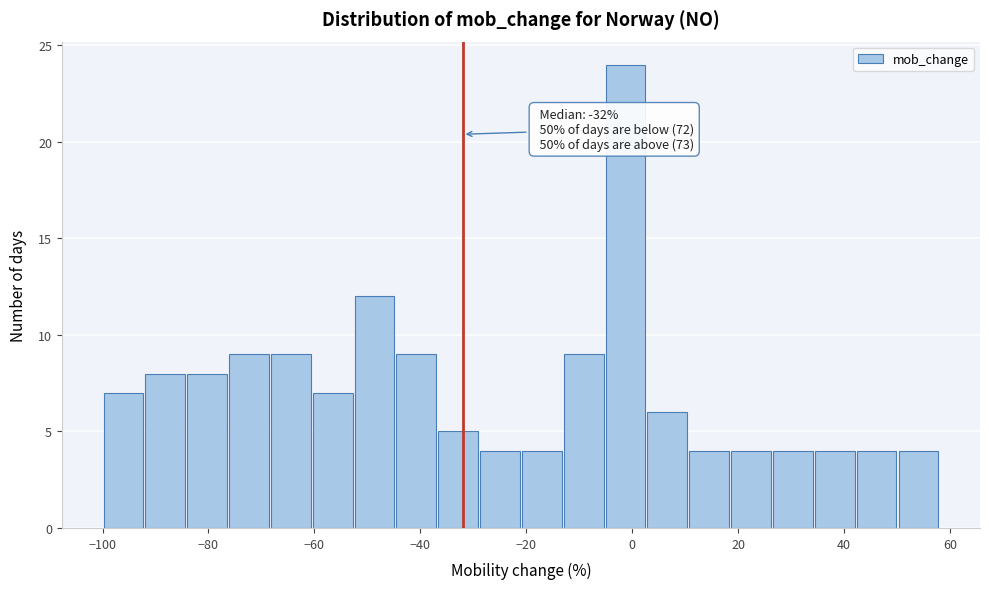

Read against the x-axis, roughly where is the centre of the tallest bar?

-2